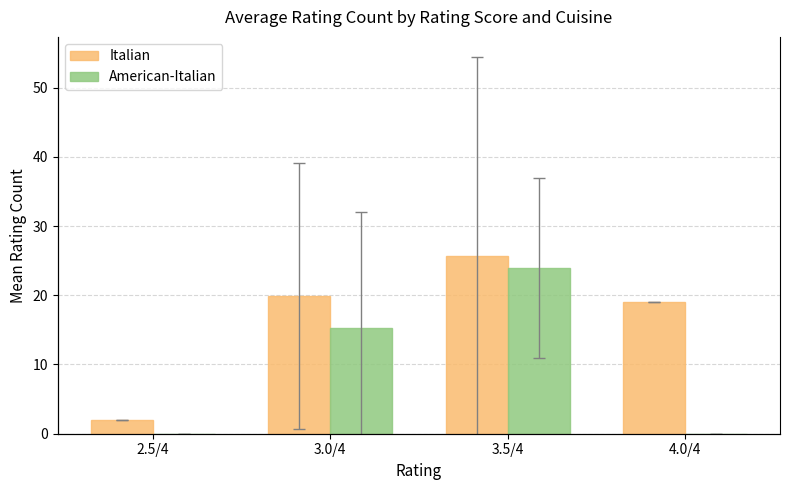

Are the bars horizontal?

No